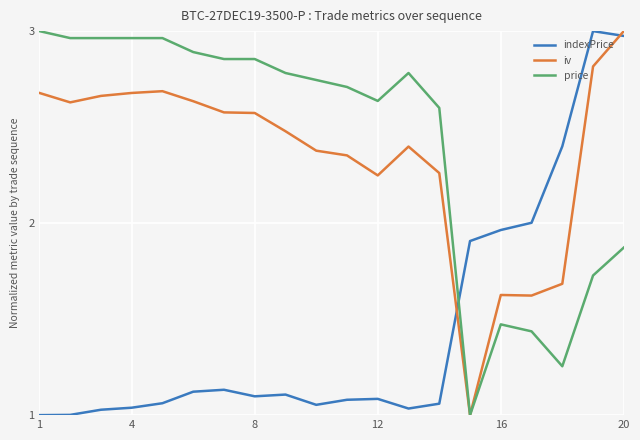

How many intersections are there between indexPrice and price?

1